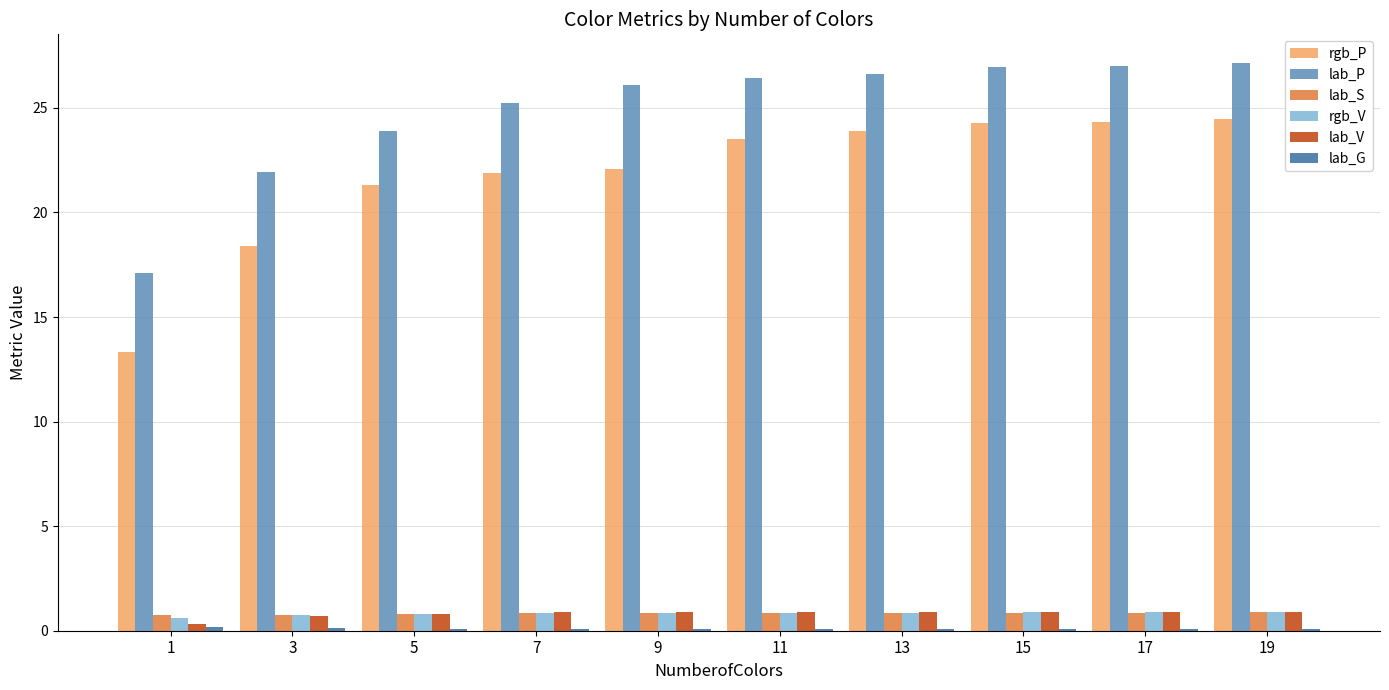

What is the maximum value for rgb_P?

24.5